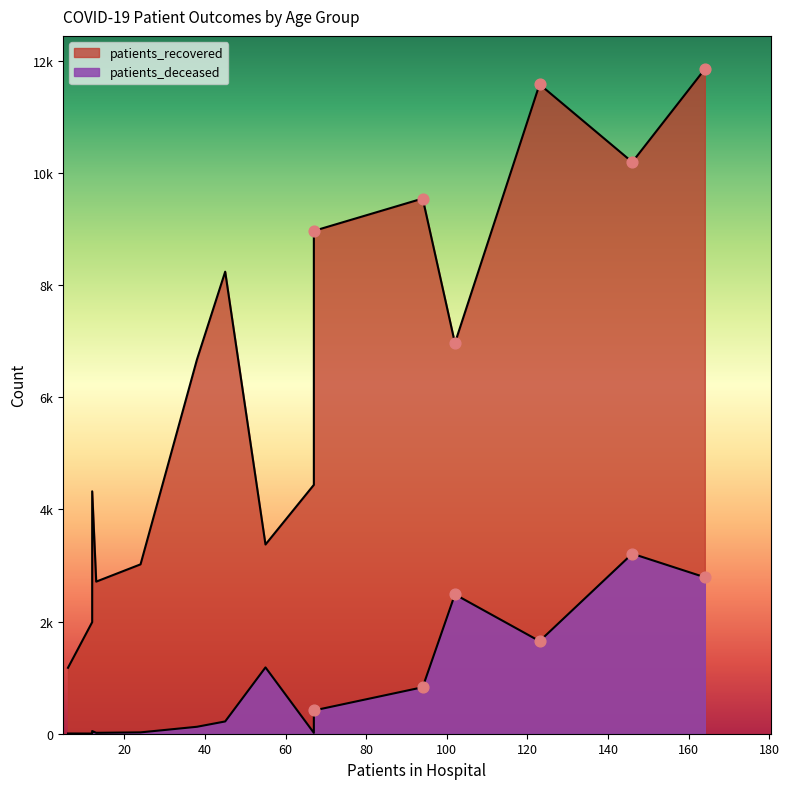

Which series has the largest Y range (max minus min)?

patients_recovered